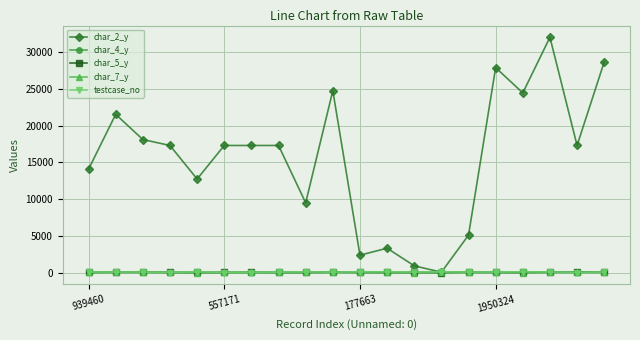

True or false: testcase_no has more than 0 interior local peaks.

True